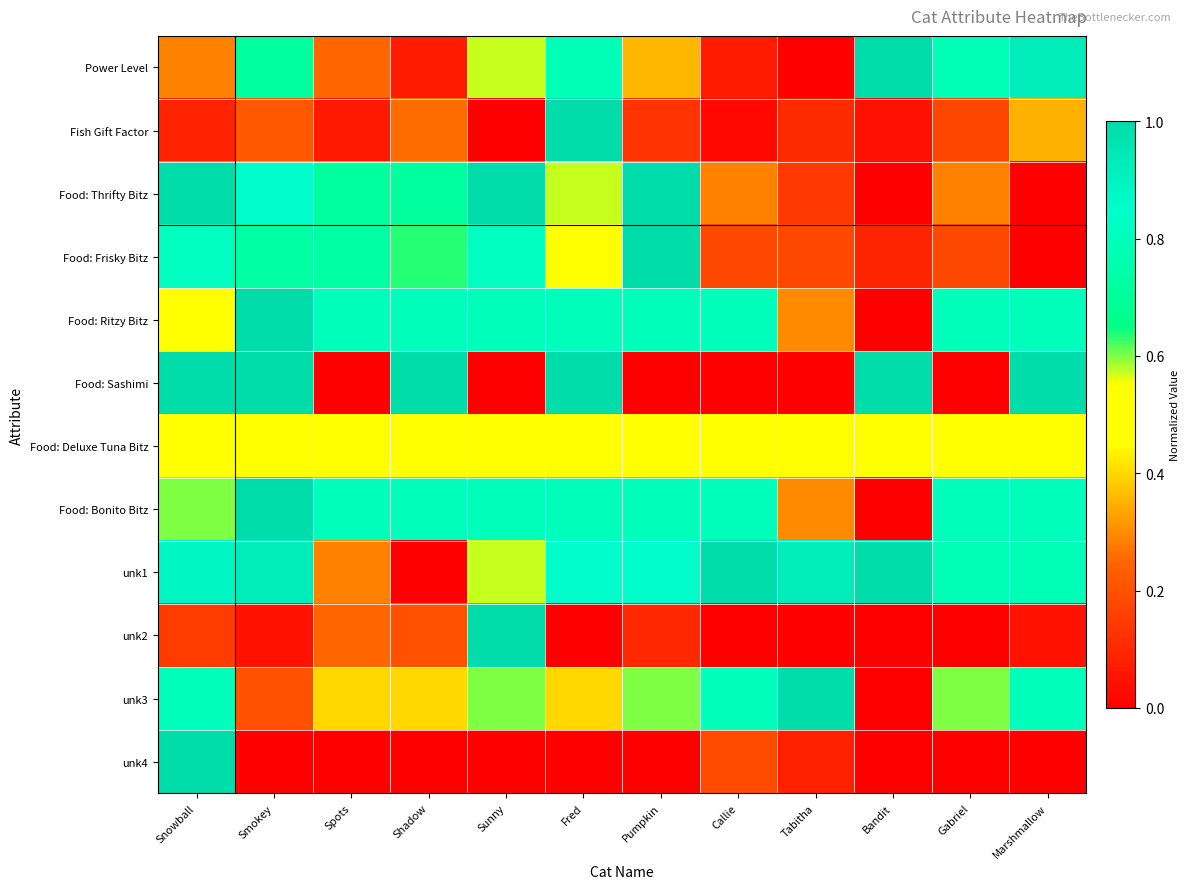

At how many categories does at least one series exceed 0?

12